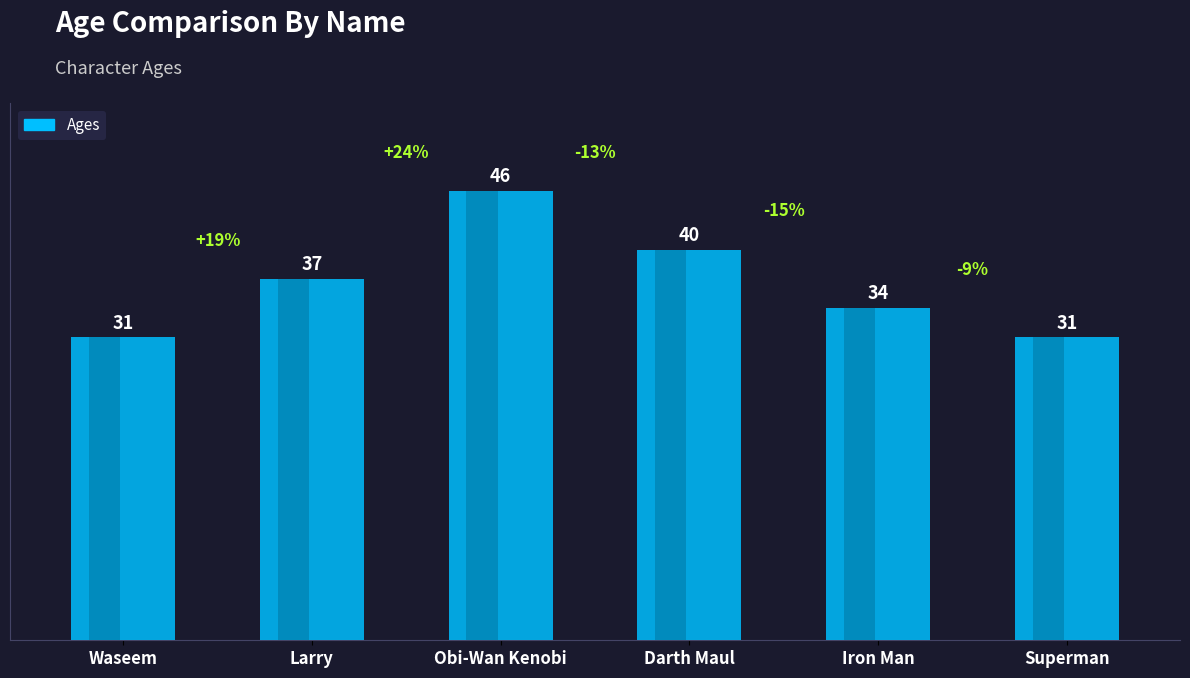

What is the minimum value shown in the chart?

31